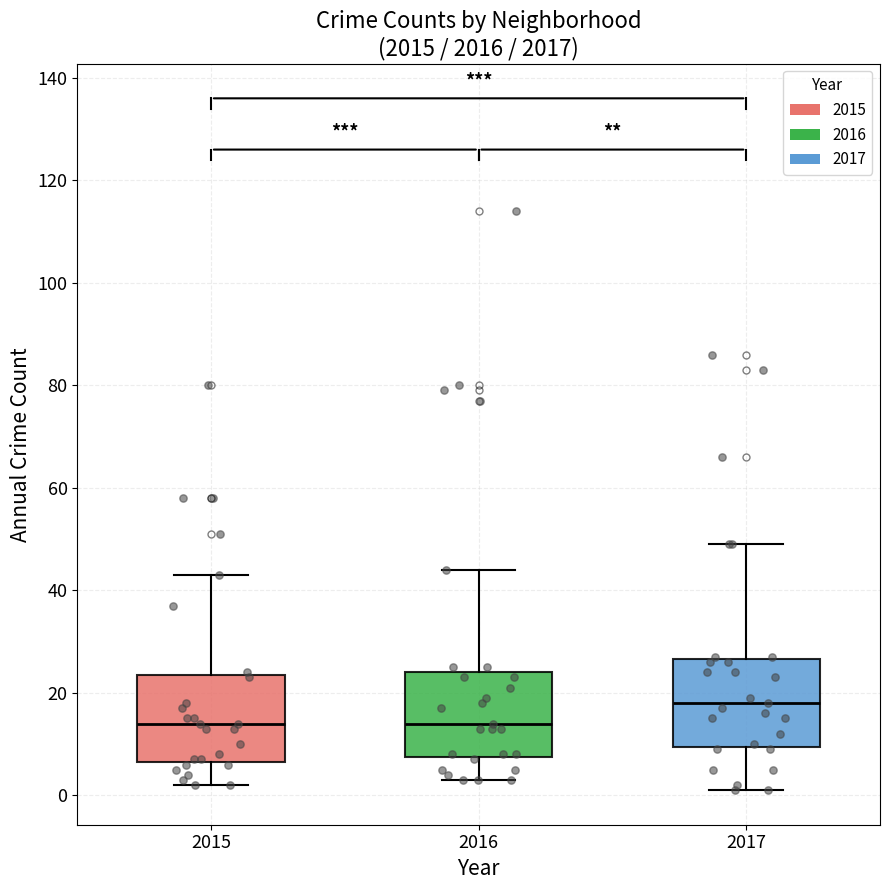

Reading left to right, transcribe this box plot: for each box, give where its median line is, the range the box spans, and where its two whiskers end, as read against the y-axis. The values are not printed on the chart, so give them approximately, as read against the axis.

2015: median 14, box 6 to 24, whiskers 2 to 44
2016: median 14, box 8 to 24, whiskers 4 to 44
2017: median 18, box 10 to 26, whiskers 2 to 50